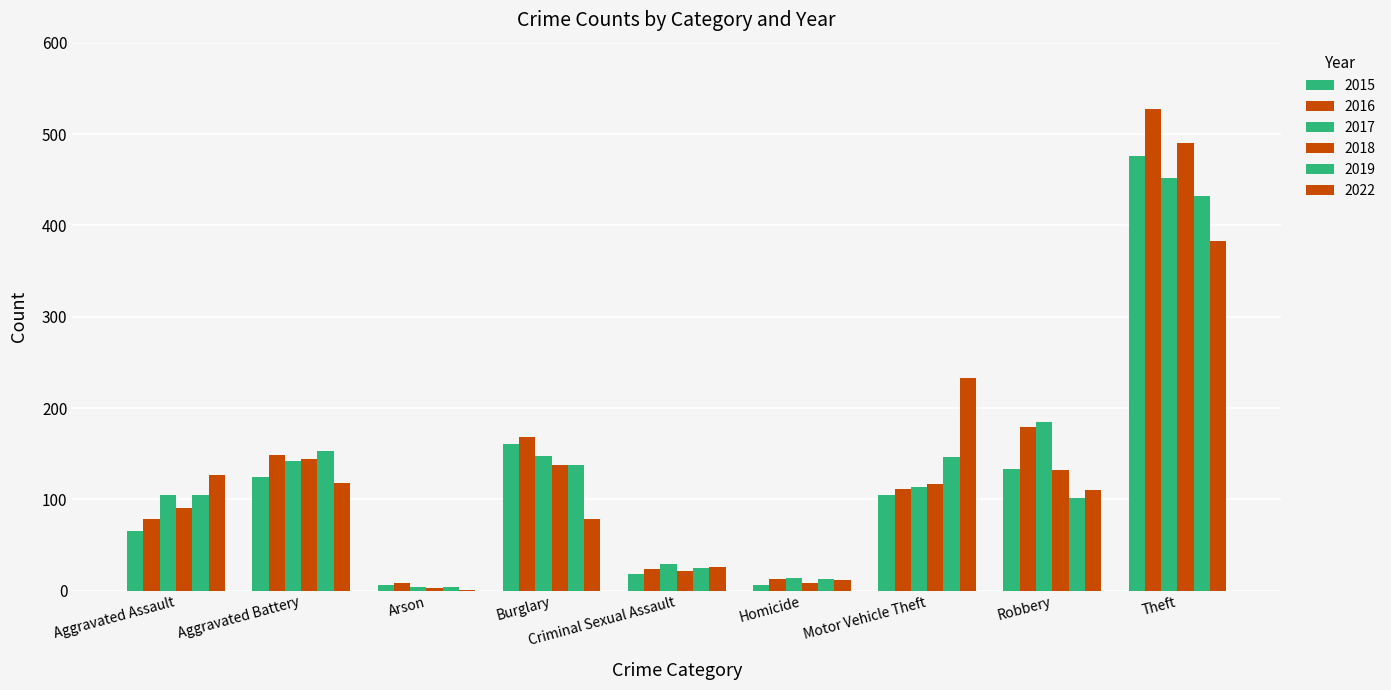

Which series changed the most between Robbery and Theft?

2018